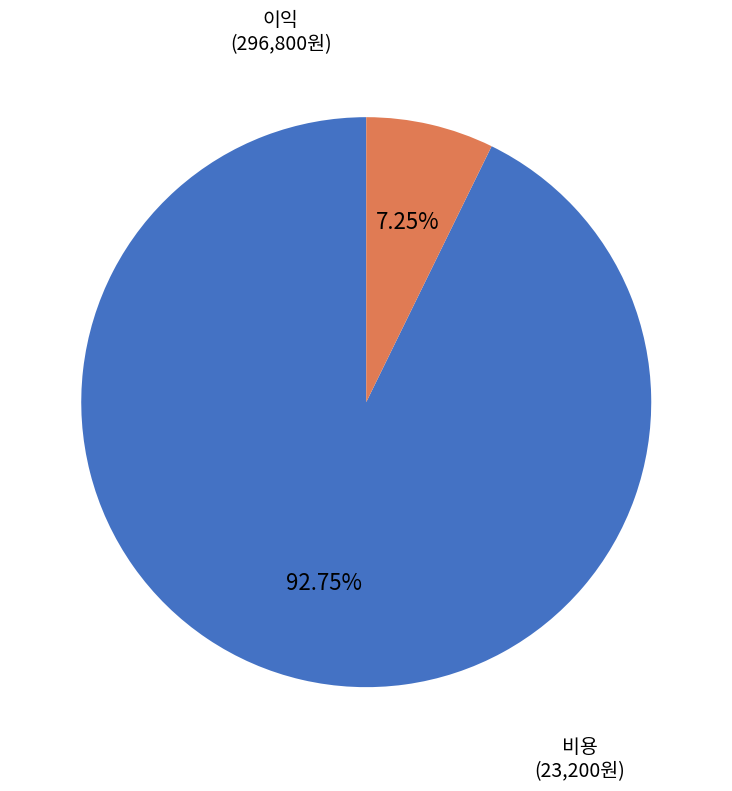

Count the number of slices in the pie.

2